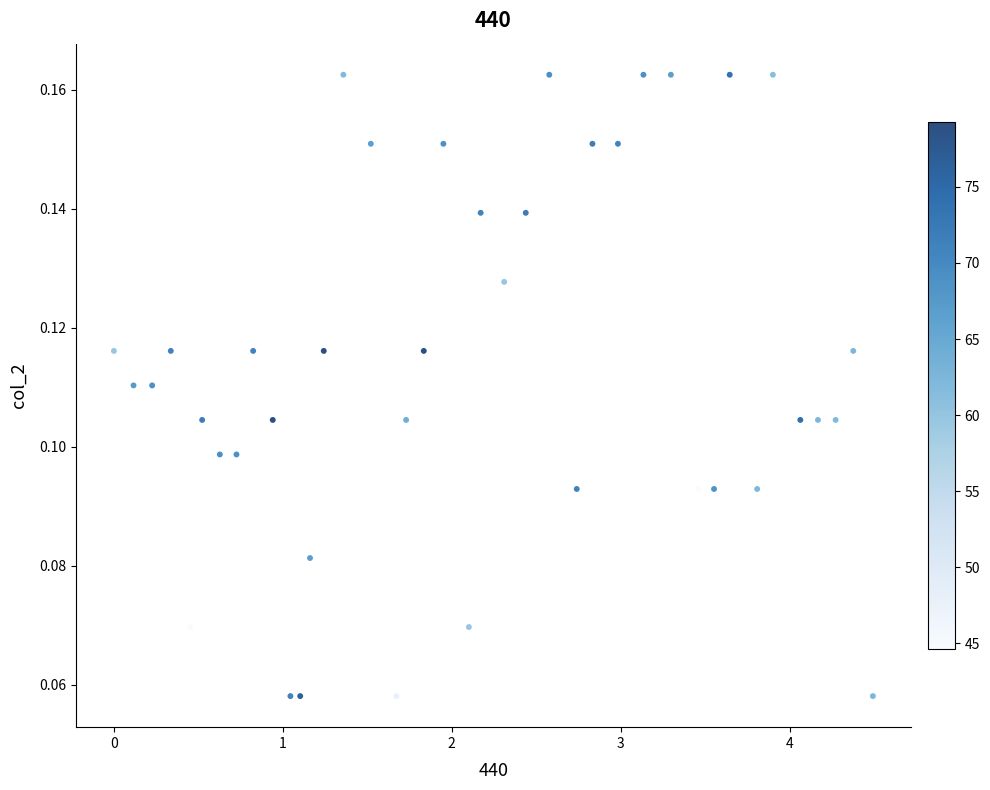

Count the number of points in this scatter plot.

40